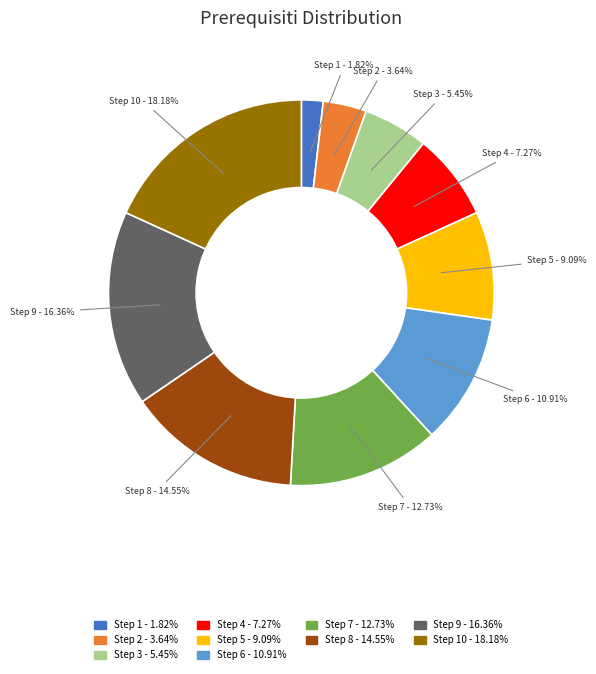

Rank the categories by value from lowest to highest.

Step 1 - 1.82%, Step 2 - 3.64%, Step 3 - 5.45%, Step 4 - 7.27%, Step 5 - 9.09%, Step 6 - 10.91%, Step 7 - 12.73%, Step 8 - 14.55%, Step 9 - 16.36%, Step 10 - 18.18%